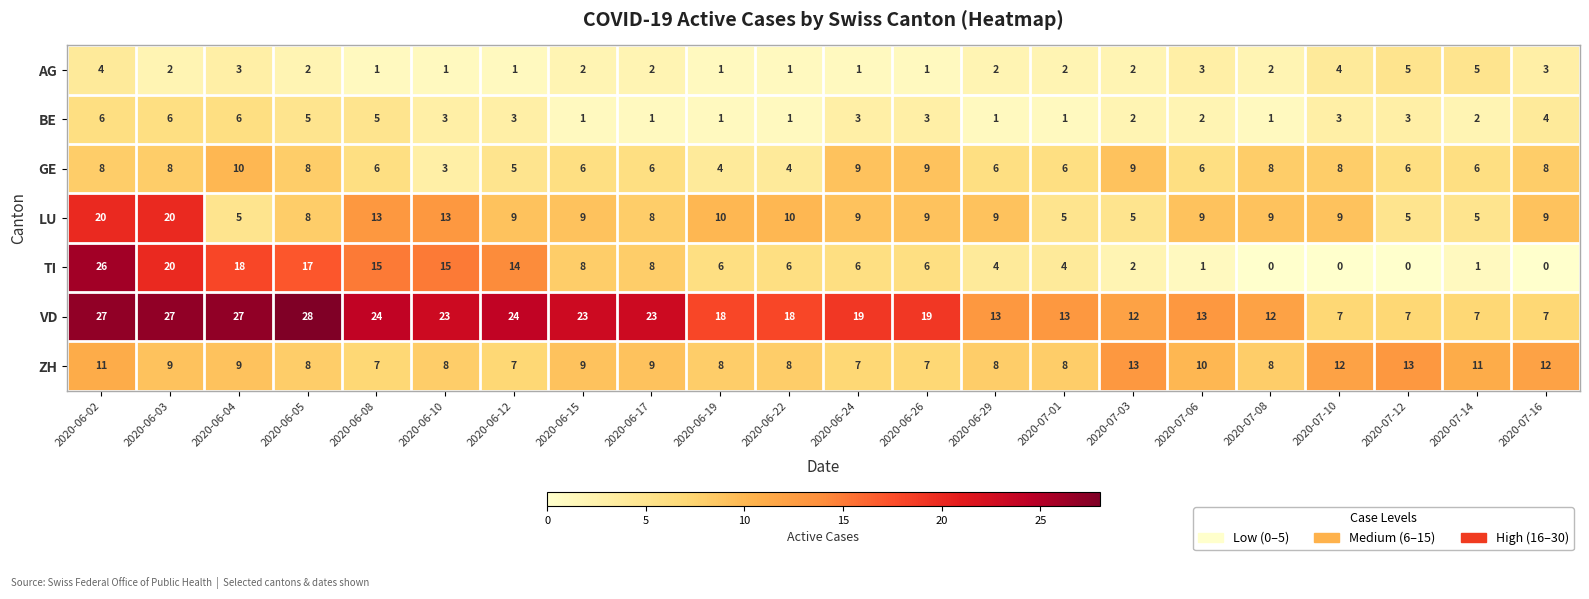

At which category is the sum across all series the highest?

2020-06-02